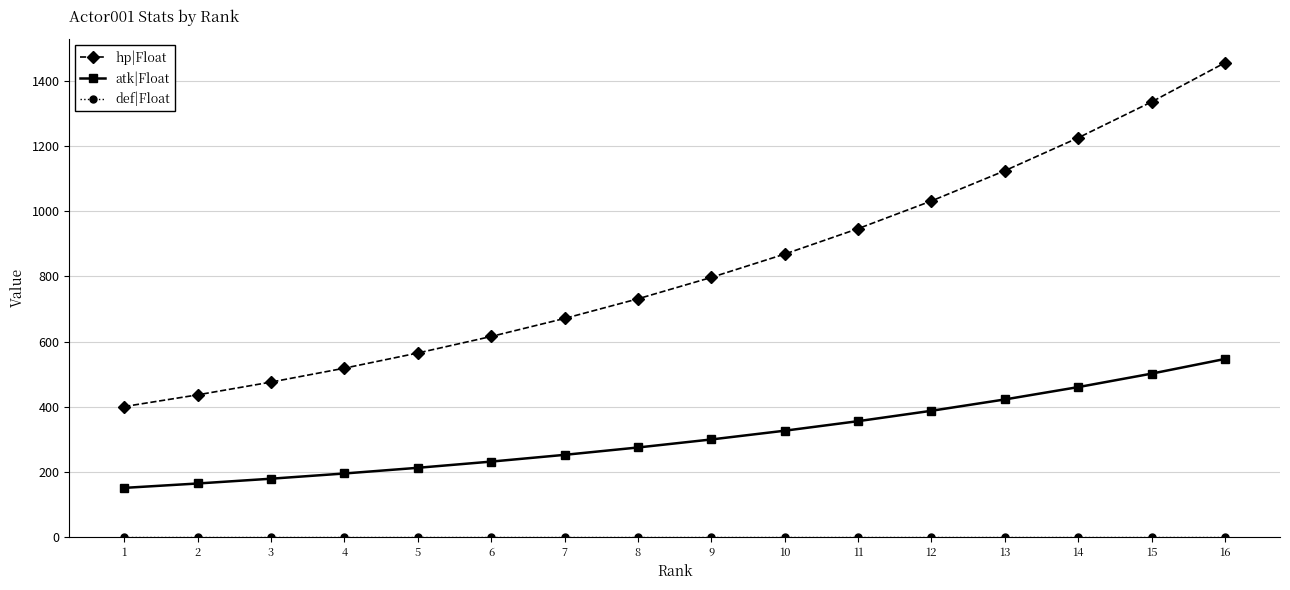

List the labels in order of atk|Float value, largest first.

16, 15, 14, 13, 12, 11, 10, 9, 8, 7, 6, 5, 4, 3, 2, 1